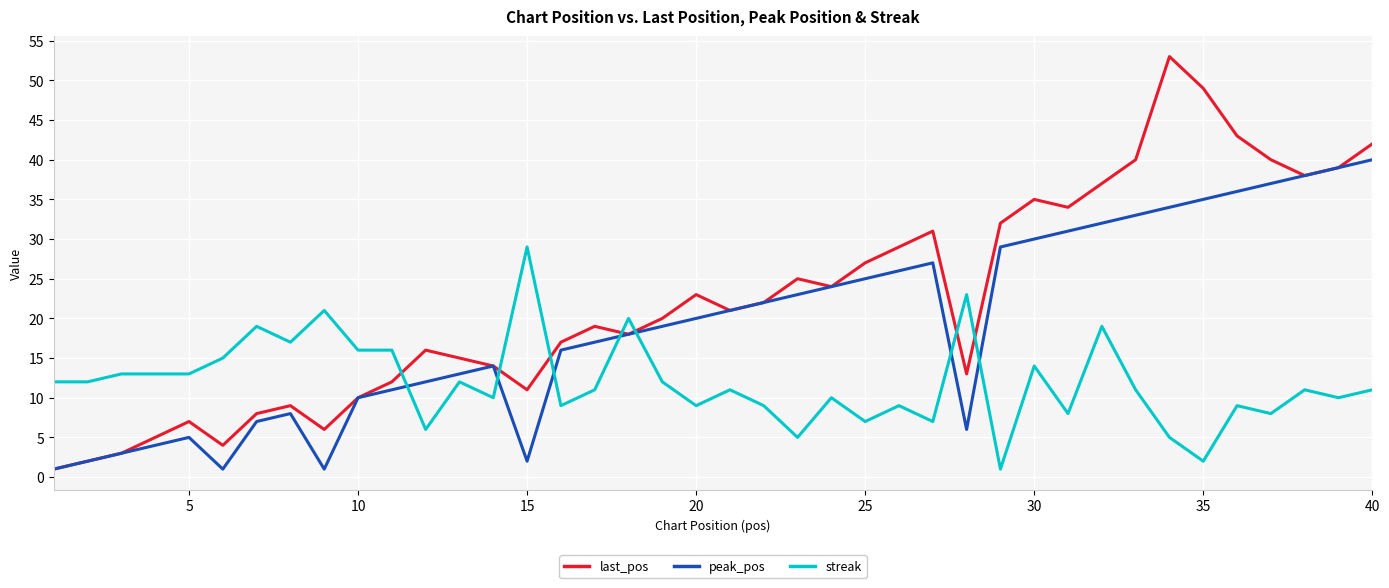

How many categories are shown in the chart?

40